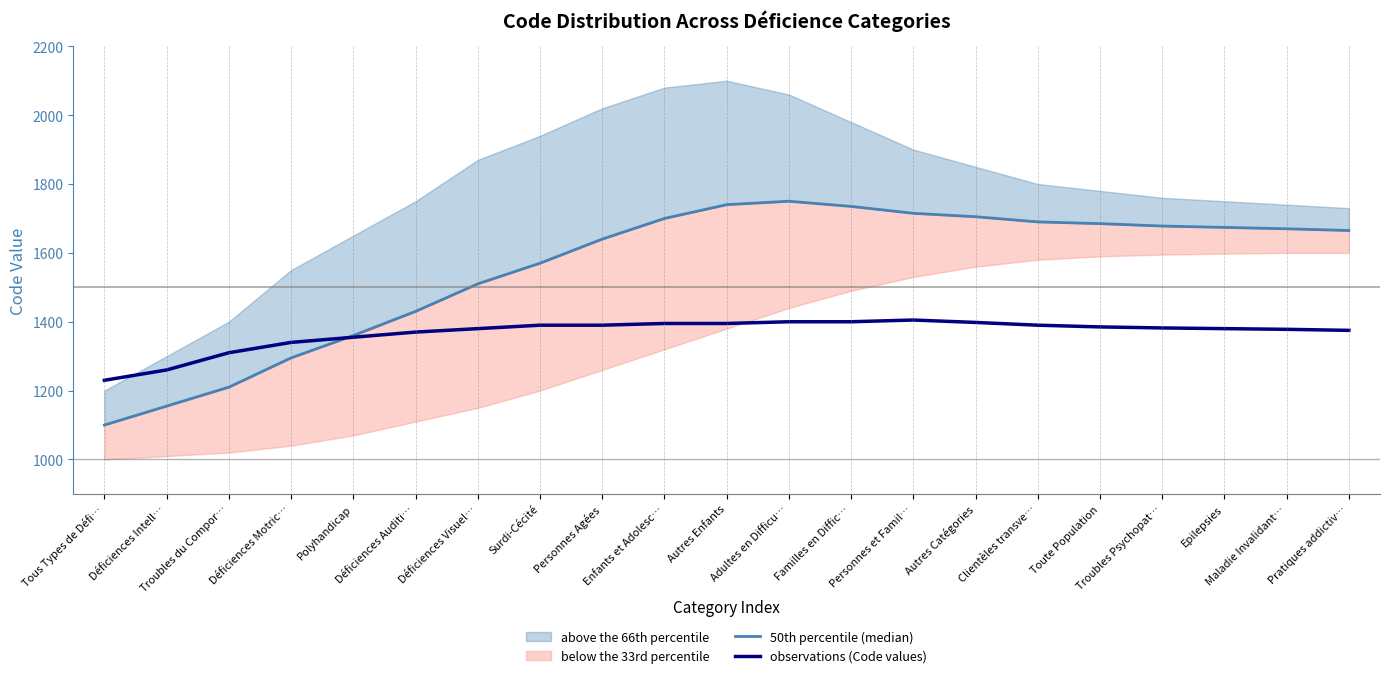

How many times do 50th percentile (median) and observations (Code values) cross each other?

1